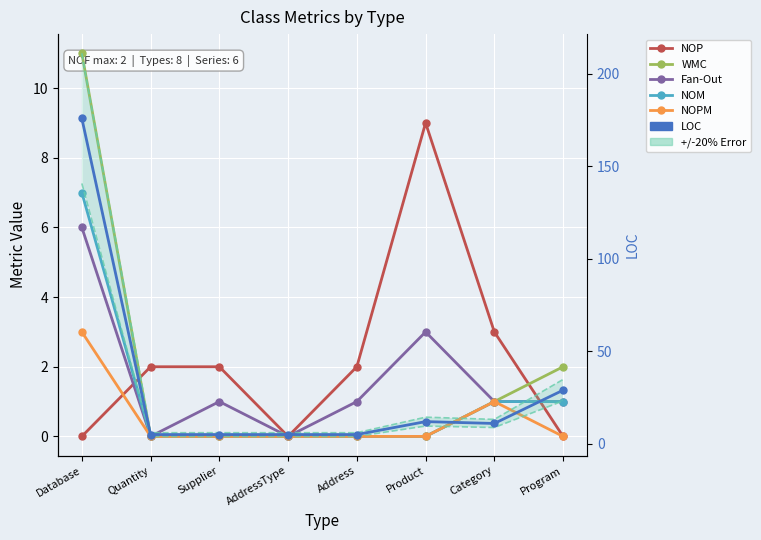

Reading left to right, transcribe all the data shown in this chart.

NOP: Database=0	Quantity=2	Supplier=2	AddressType=0	Address=2	Product=9	Category=3	Program=0
WMC: Database=11	Quantity=0	Supplier=0	AddressType=0	Address=0	Product=0	Category=1	Program=2
Fan-Out: Database=6	Quantity=0	Supplier=1	AddressType=0	Address=1	Product=3	Category=1	Program=1
NOM: Database=7	Quantity=0	Supplier=0	AddressType=0	Address=0	Product=0	Category=1	Program=1
NOPM: Database=3	Quantity=0	Supplier=0	AddressType=0	Address=0	Product=0	Category=1	Program=0
LOC: Database=176	Quantity=5	Supplier=5	AddressType=5	Address=5	Product=12	Category=11	Program=29